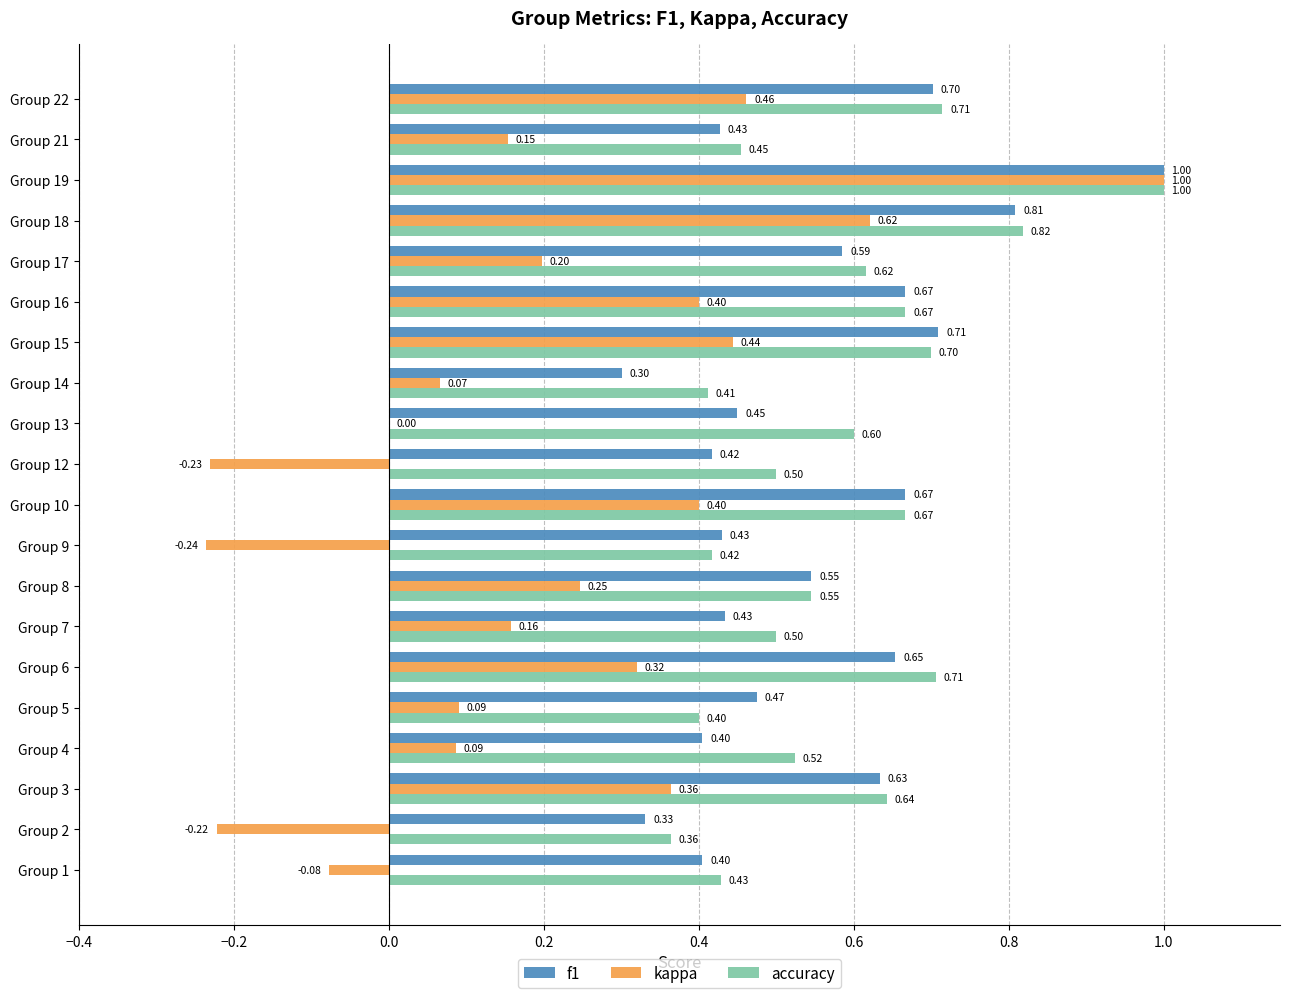

What is the sum of all accuracy values?

11.7